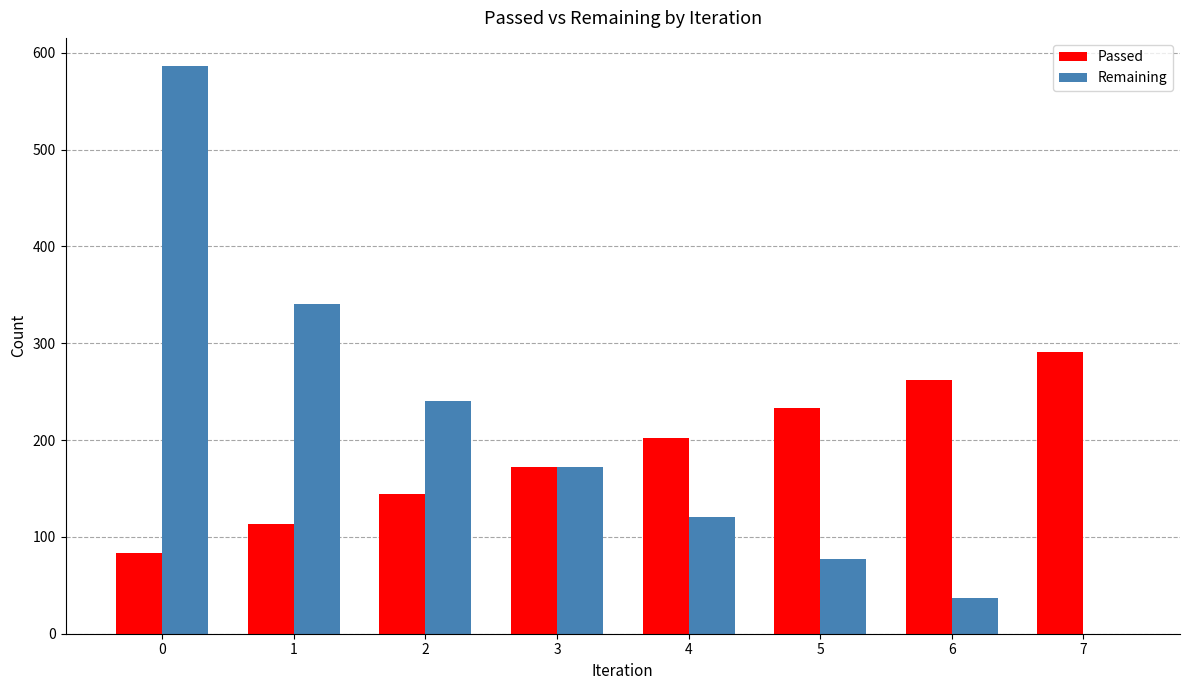

What is the average value of the Remaining series?

197